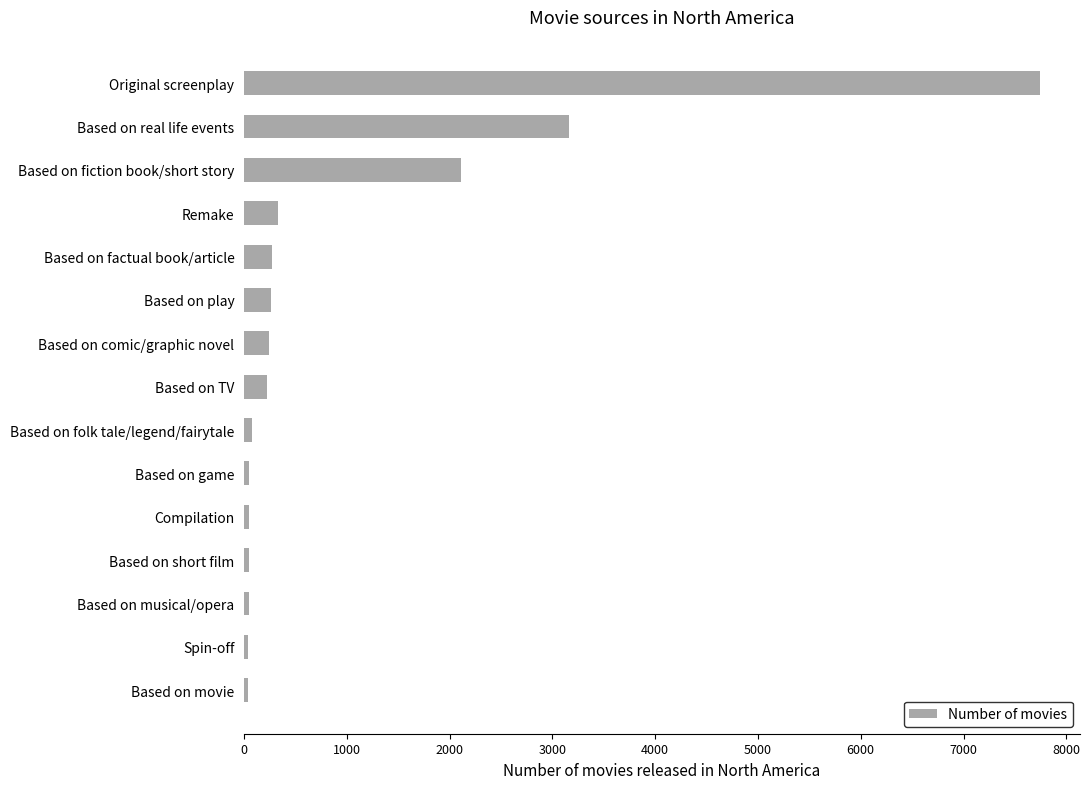

Which has a higher value, Spin-off or Original screenplay?

Original screenplay